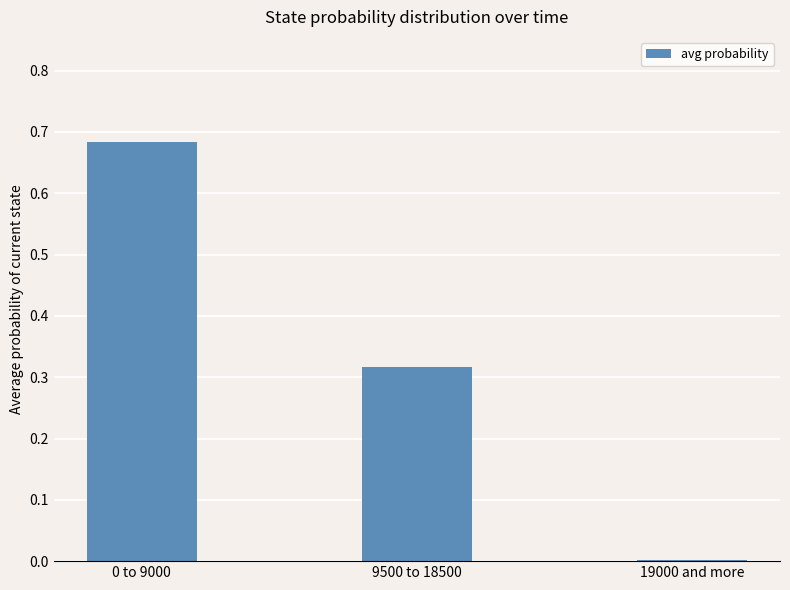

The value at 19000 and more is 0.0. True or false?

True